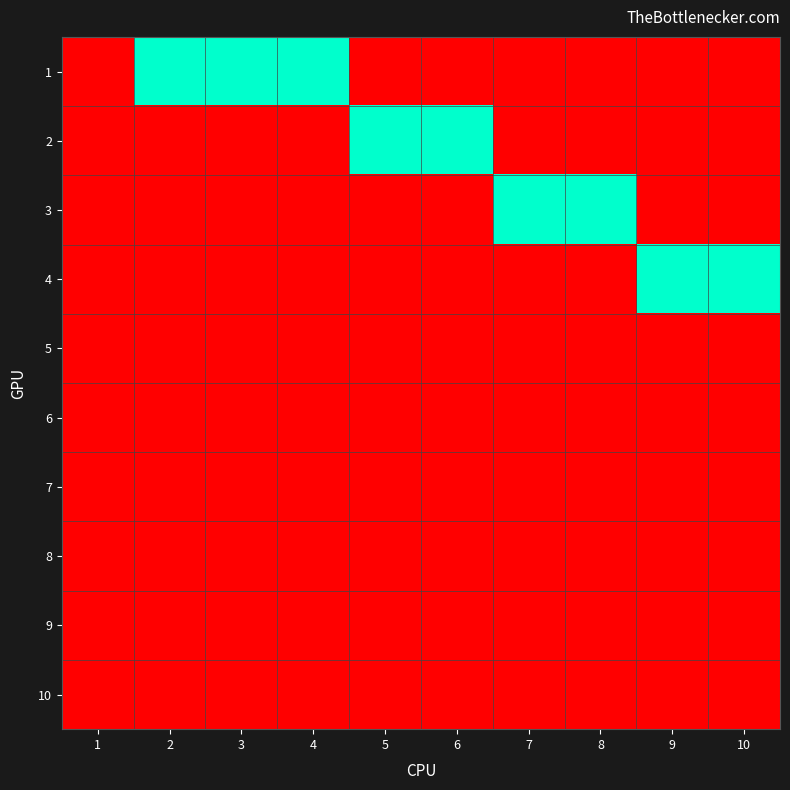

At which category does the chart reach its minimum across all series?

1